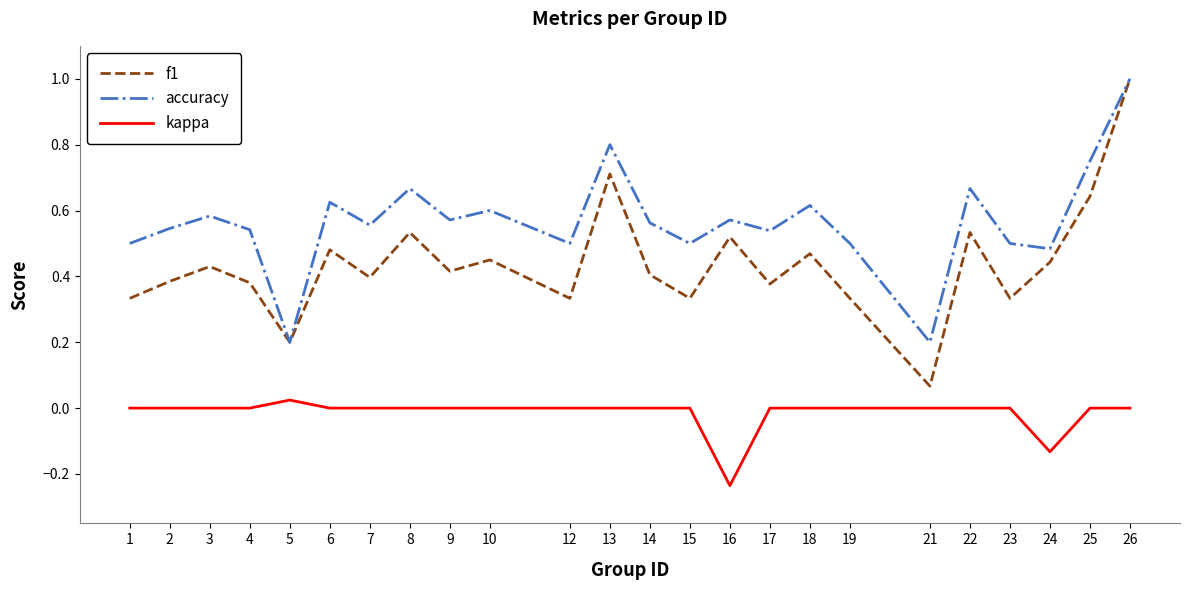

Which series has the largest range (max minus min)?

f1